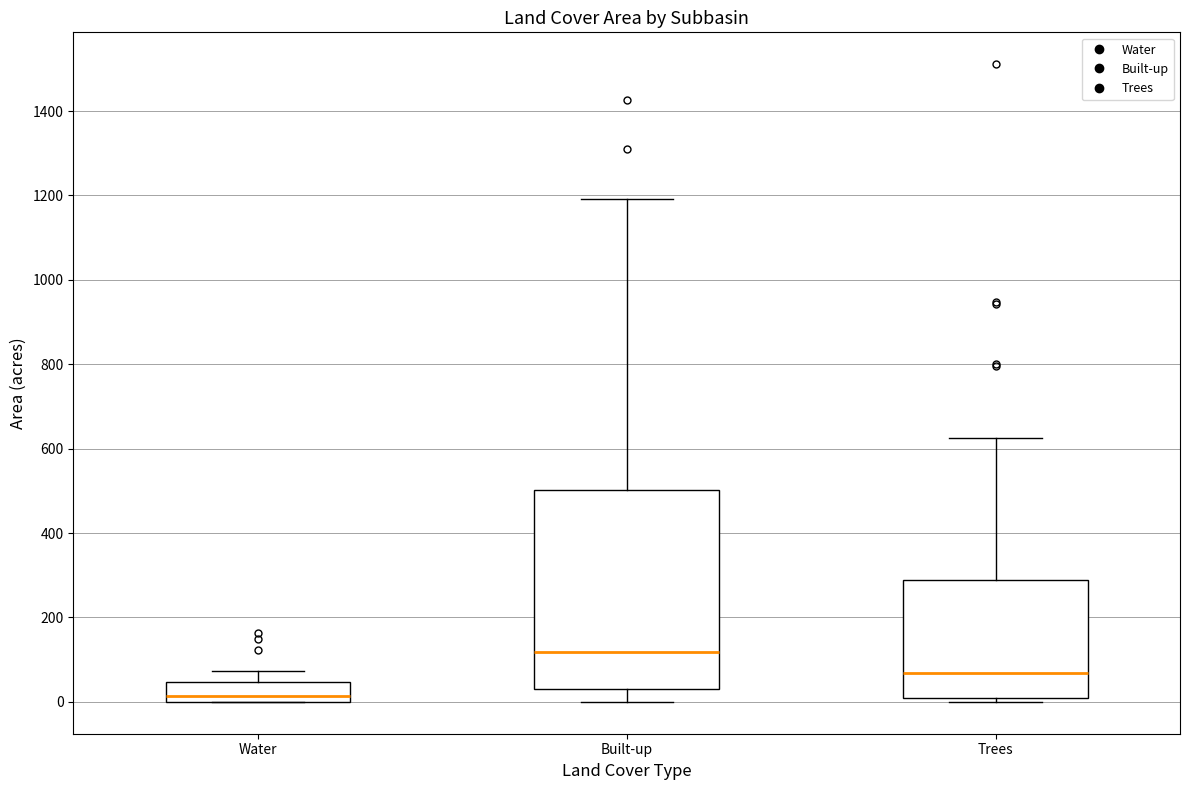

Comparing the boxes themselves (not the whiskers), which one is the tallest?

Built-up